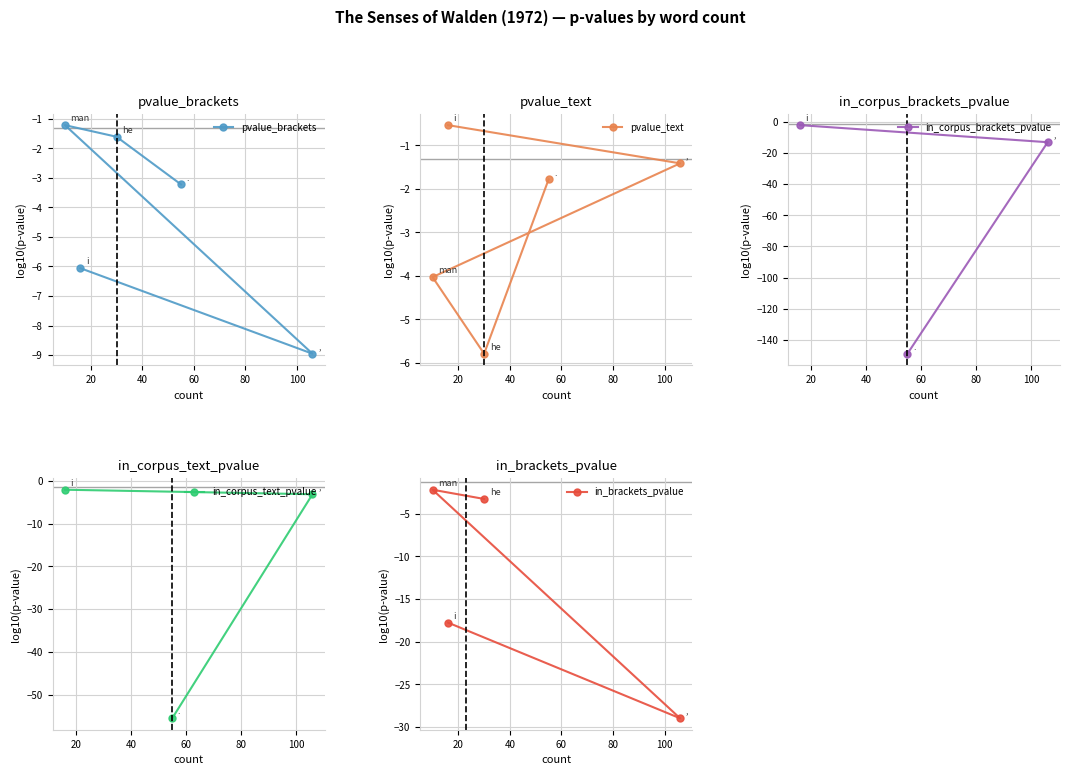

True or false: the data shows 150 at 3.

False